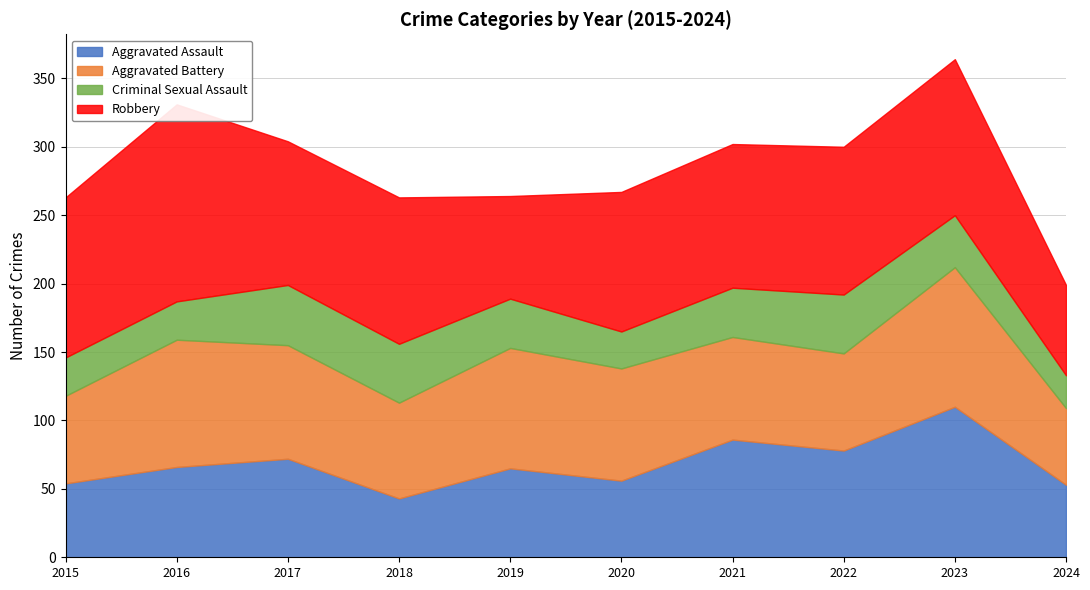

True or false: Criminal Sexual Assault and Aggravated Battery intersect in this chart.

False